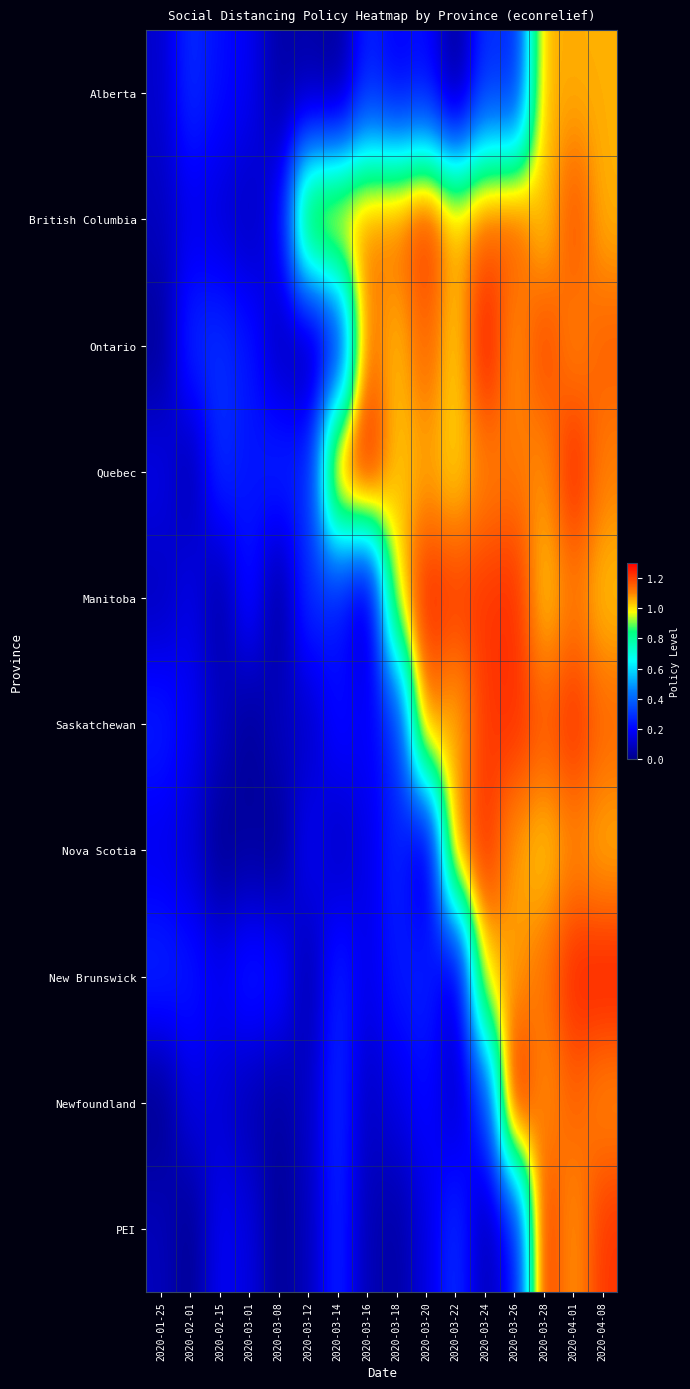

At 2020-03-24, list the series in order from largest to smallest.

Ontario, Nova Scotia, Manitoba, Saskatchewan, British Columbia, Quebec, New Brunswick, Newfoundland, Alberta, PEI